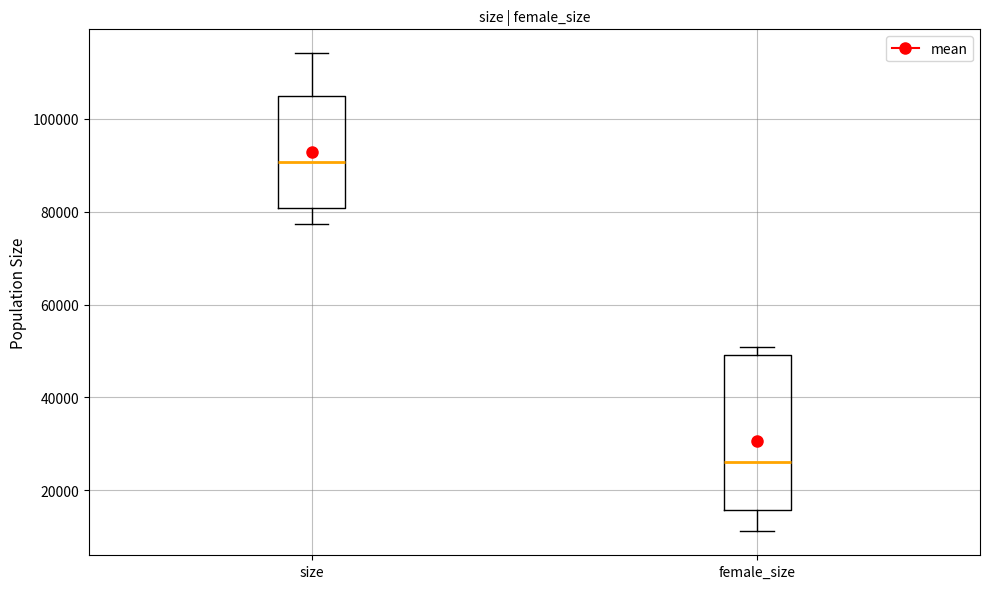

Comparing the boxes themselves (not the whiskers), which one is the tallest?

female_size